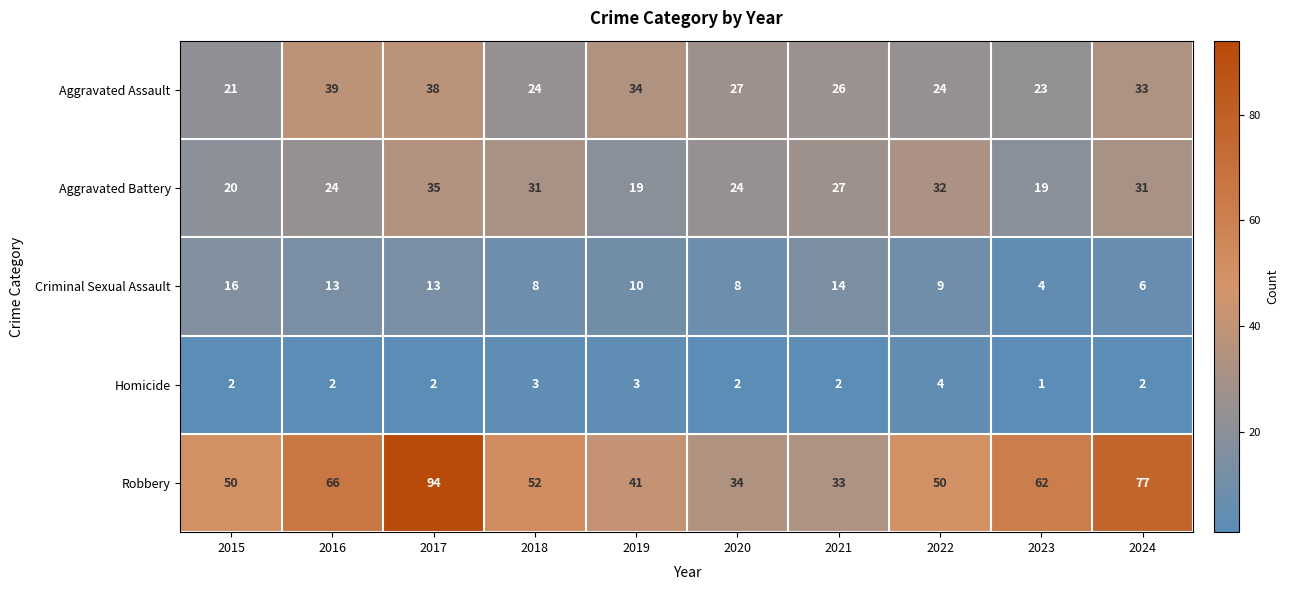

What is the minimum value shown in the chart?

1